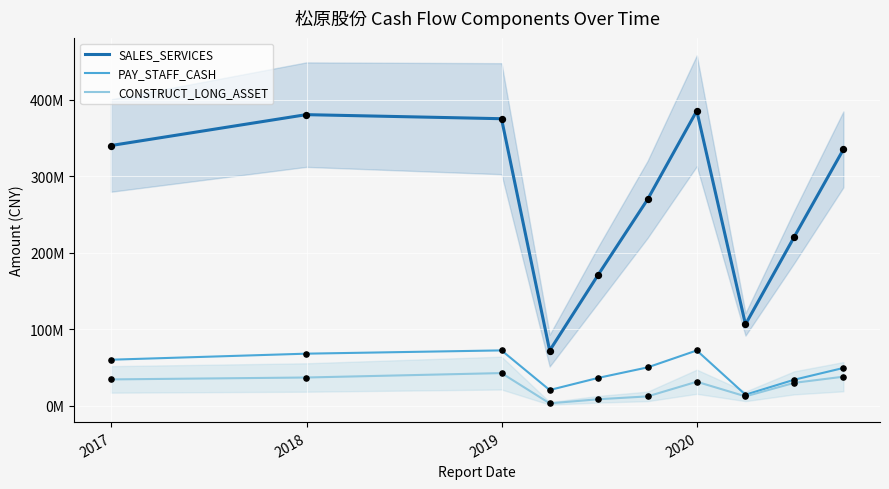

Which series has the widest spread of Y values?

SALES_SERVICES